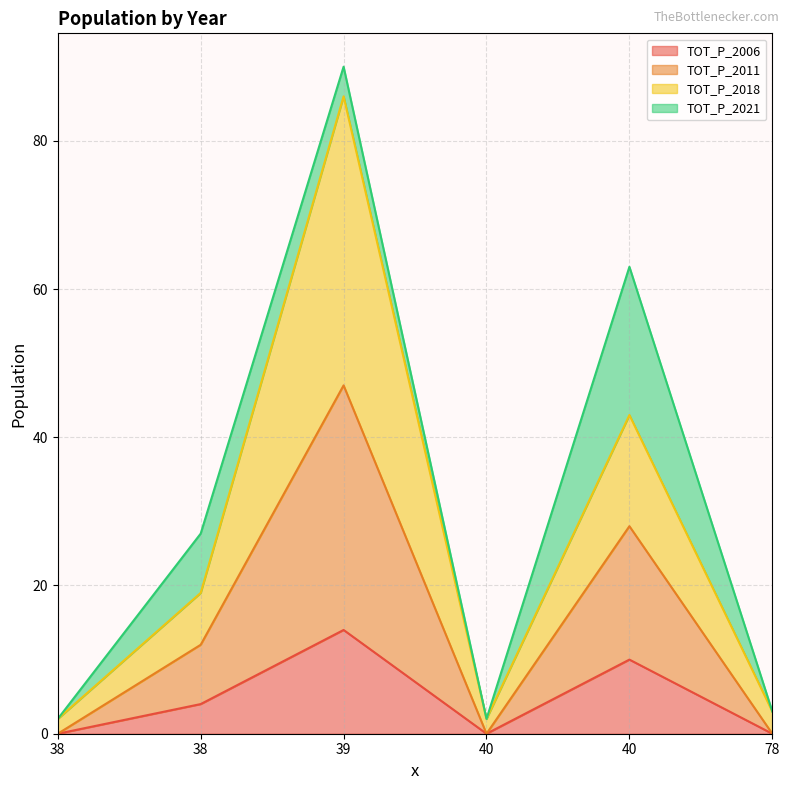

How many values in TOT_P_2011 are above zero?

3